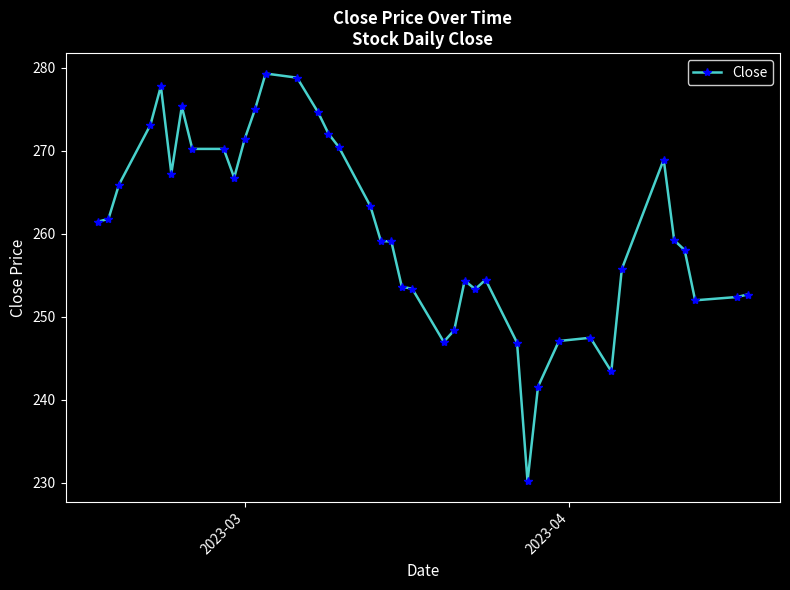

What is the value of the 12th point from the left?

275.1